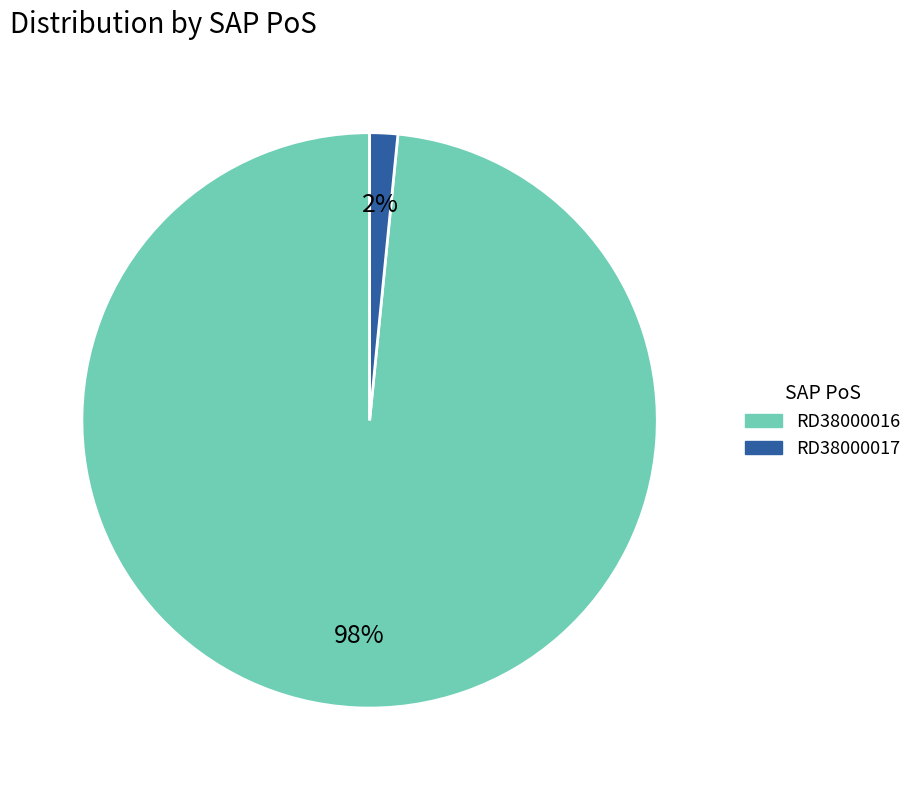

Combined, do RD38000017 and RD38000016 account for over 50%?

Yes